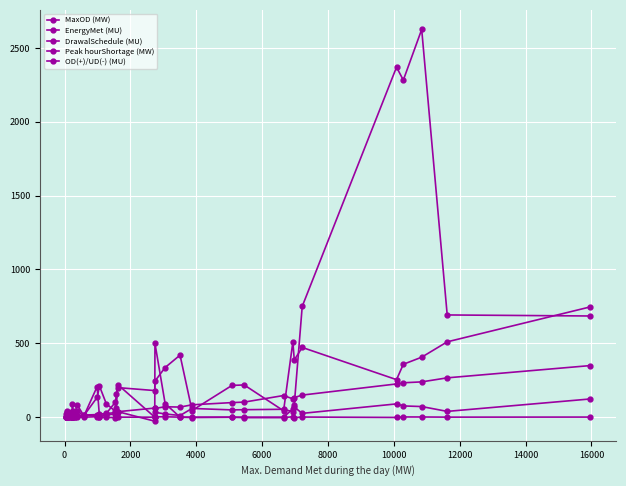

True or false: Peak hourShortage (MW) and DrawalSchedule (MU) cross at least once.

True